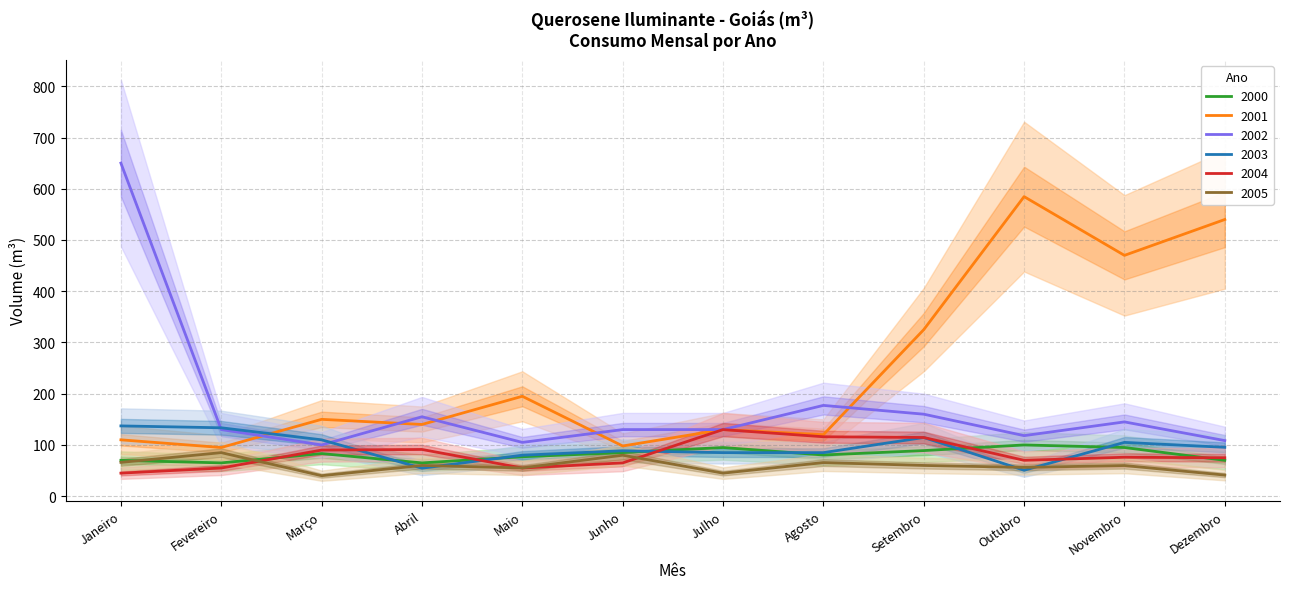

What is the label of the 12th point from the right?

Janeiro